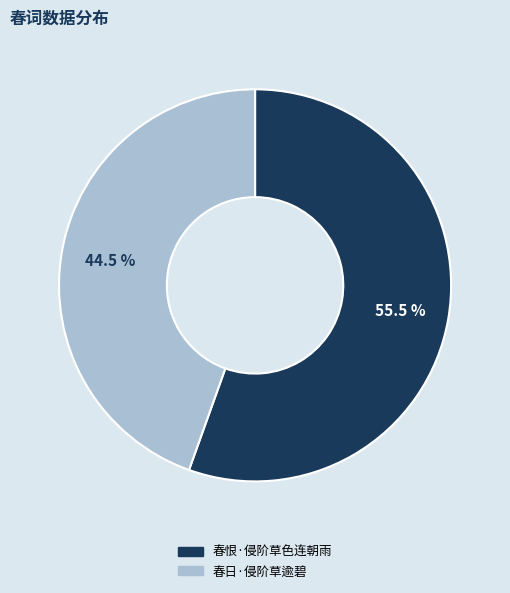

Count the number of slices in the pie.

2